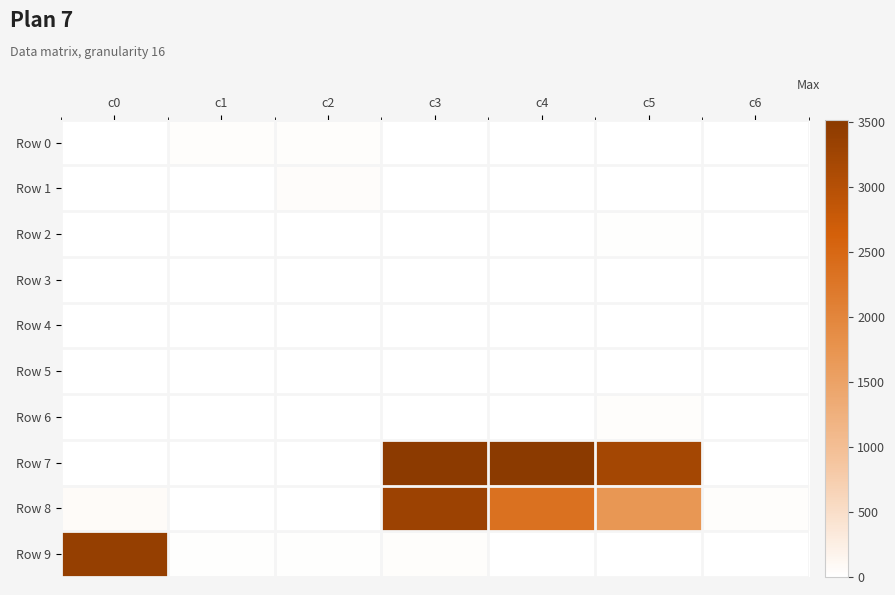

Reading left to right, list all the values displayed in this chart.

Row 0: c0=13	c1=36	c2=37	c3=7	c4=6	c5=8	c6=0
Row 1: c0=2	c1=6	c2=42	c3=0	c4=0	c5=6	c6=0
Row 2: c0=0	c1=0	c2=8	c3=9	c4=7	c5=20	c6=0
Row 3: c0=0	c1=9	c2=0	c3=0	c4=1	c5=5	c6=0
Row 4: c0=0	c1=0	c2=10	c3=5	c4=8	c5=0	c6=0
Row 5: c0=0	c1=0	c2=3	c3=1	c4=10	c5=10	c6=0
Row 6: c0=9	c1=2	c2=0	c3=1	c4=3	c5=29	c6=0
Row 7: c0=0	c1=0	c2=12	c3=3494	c4=3519	c5=3205	c6=4
Row 8: c0=57	c1=0	c2=0	c3=3311	c4=2348	c5=1703	c6=34
Row 9: c0=3386	c1=24	c2=14	c3=36	c4=0	c5=0	c6=0